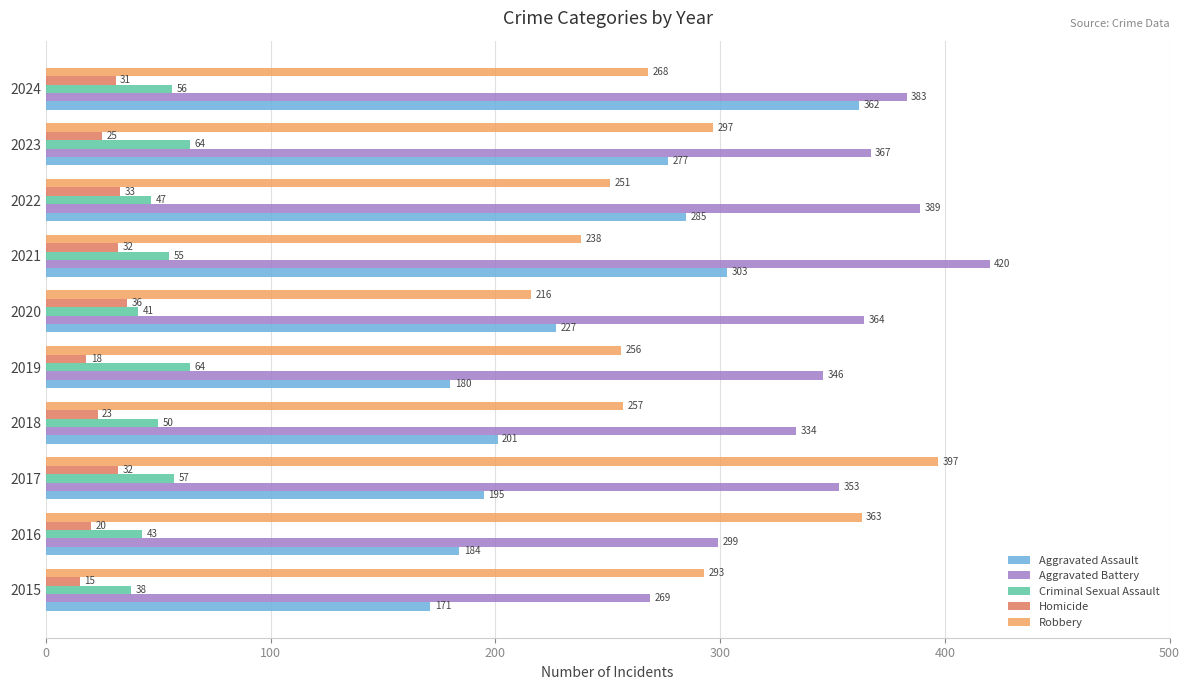

What is the approximate value of Criminal Sexual Assault at 2017, to the nearest 10?

60